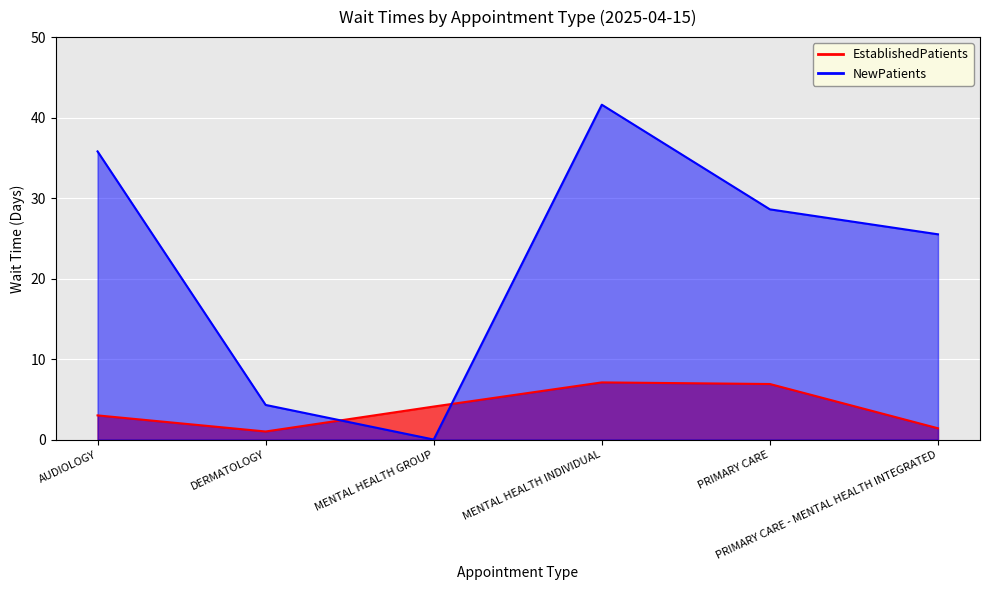

Where does the NewPatients series first go above 28?

AUDIOLOGY